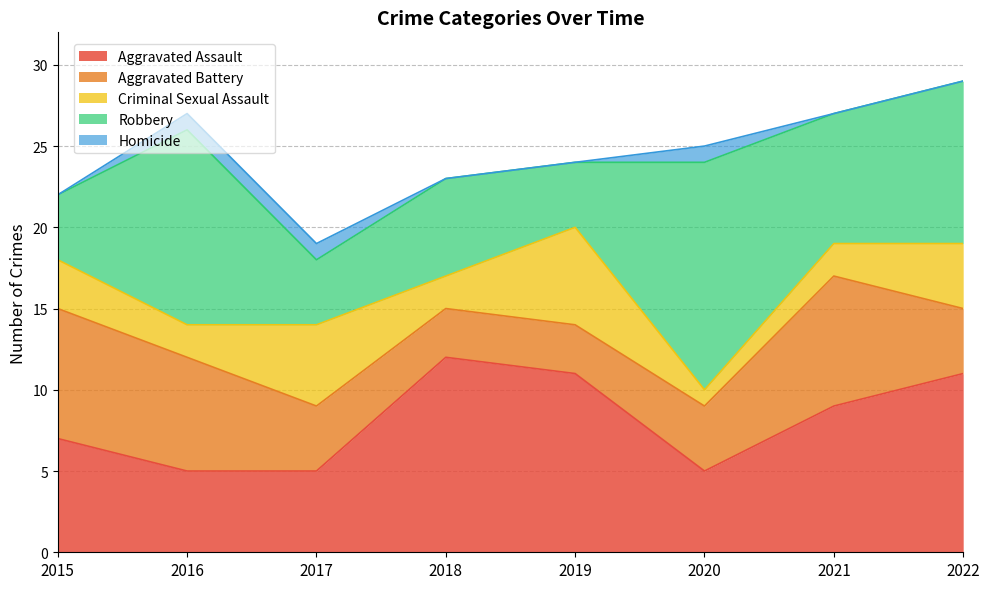

What is the sum of the Homicide values at 2019 and 2020?

1